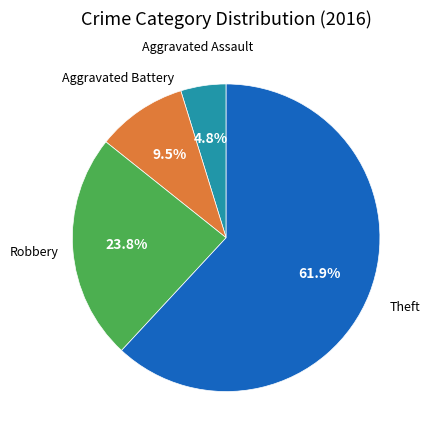

Does any single category account for the majority?

Yes